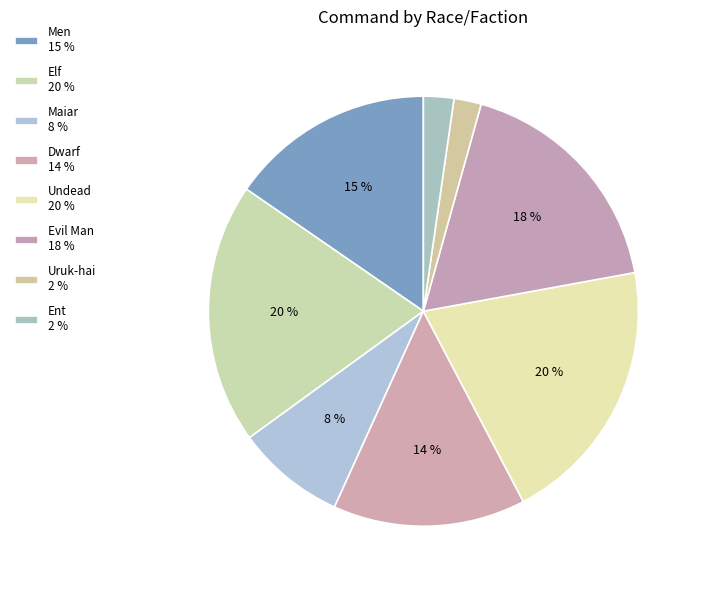

What percentage is the Men slice, to the nearest percent?

15%